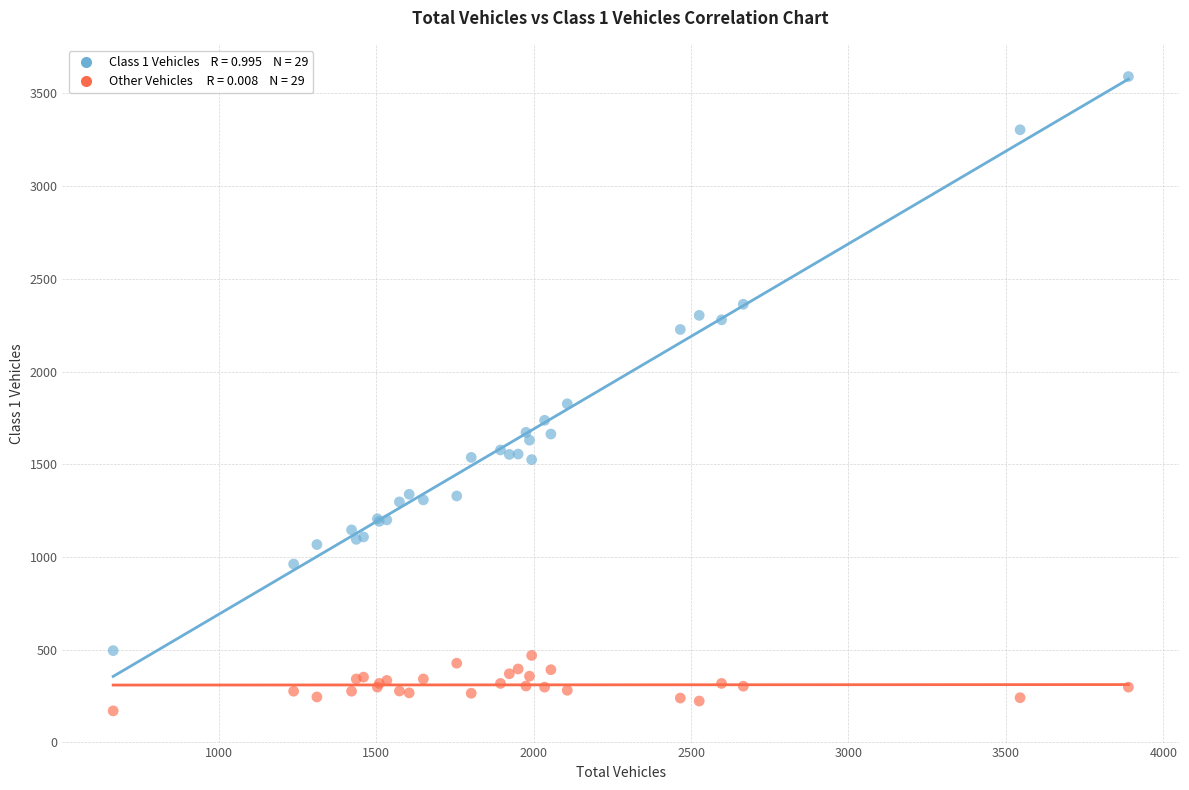

Across all series, what Y value is closest to 1880?

1826